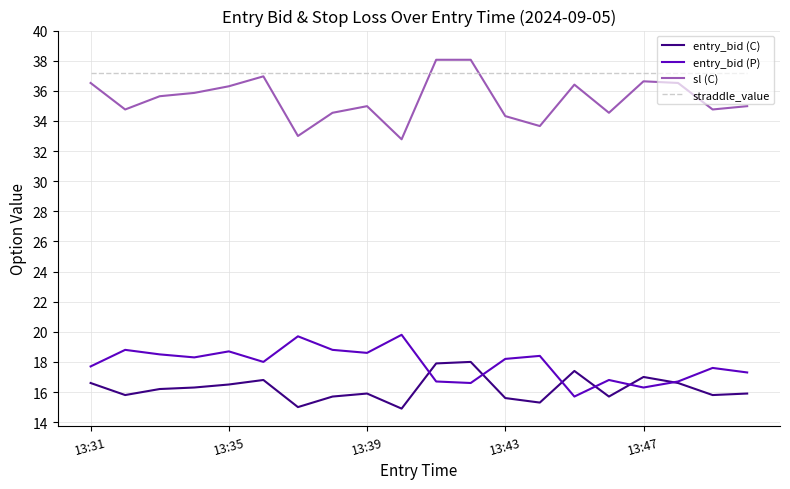

What is the difference between the maximum and second lowest values in the sl (C) series?

5.1